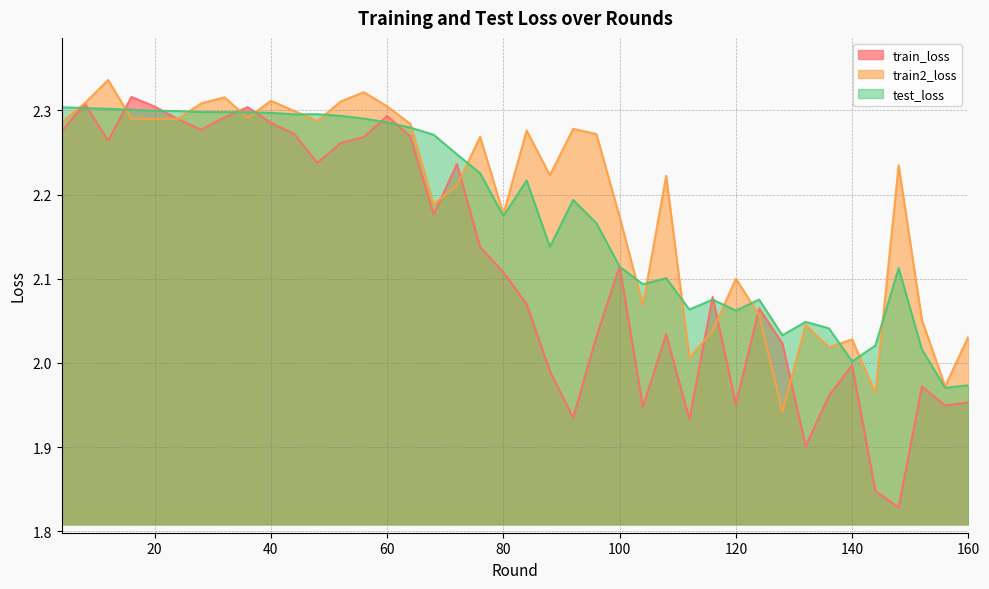

At which category is the sum across all series the highest?

8